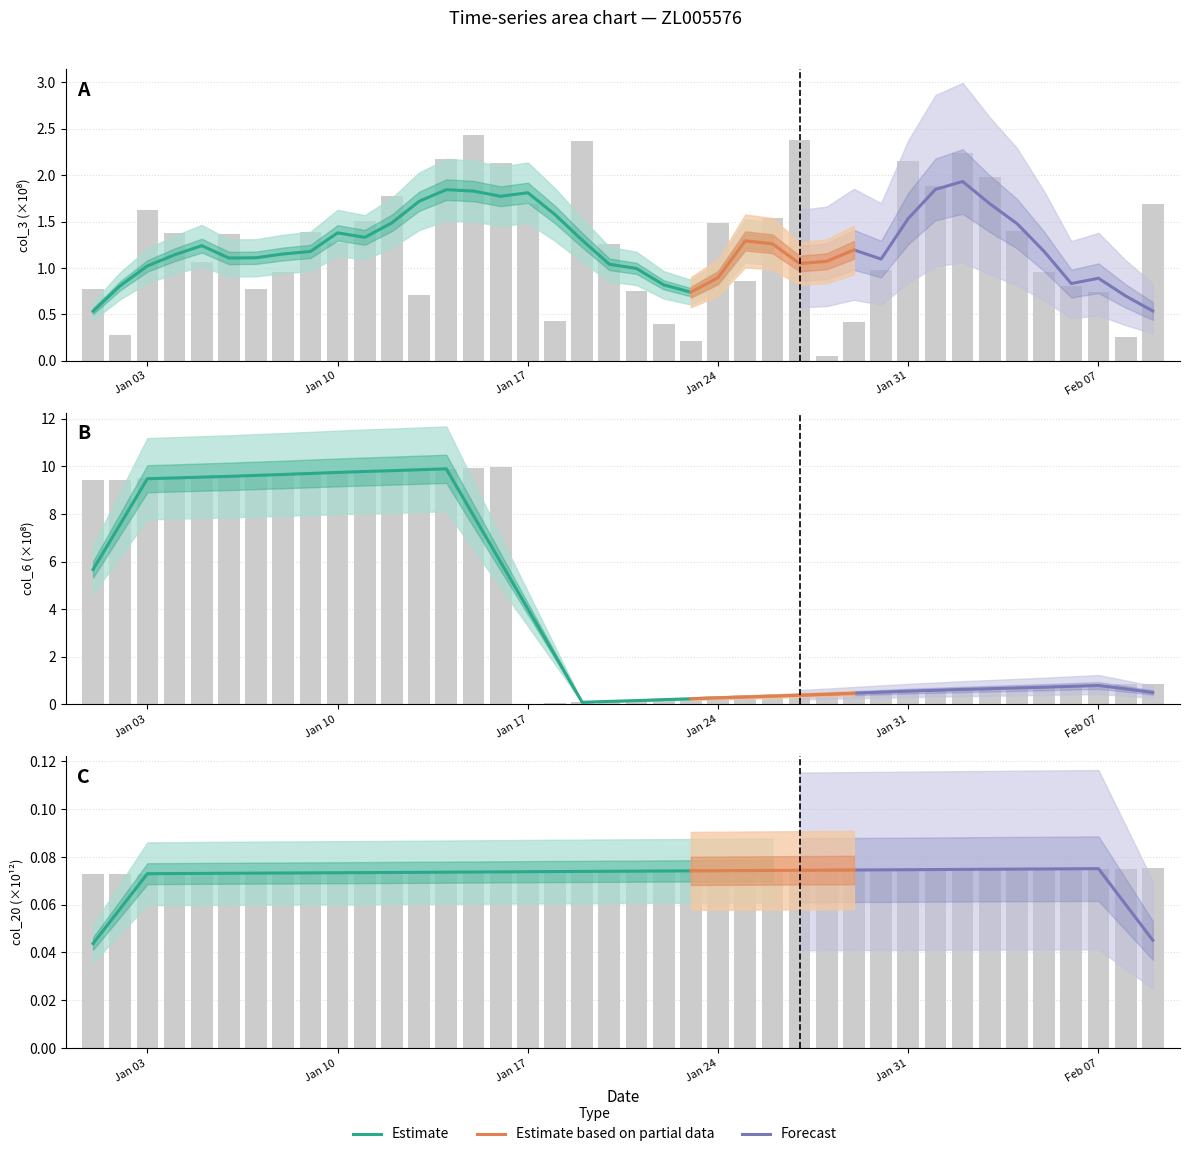

What is the value of the col_6 bar at the 12th from the left?

9.8